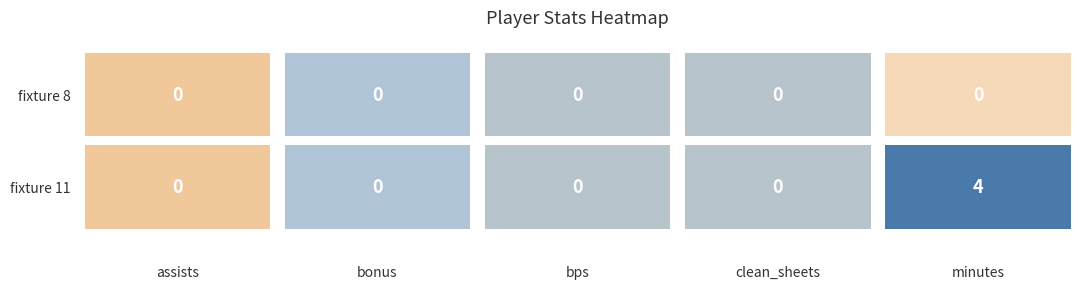

Is the value of clean_sheets at 2021-08-14T14:00:00Z greater than the value of minutes at 2021-08-21T14:00:00Z?

No